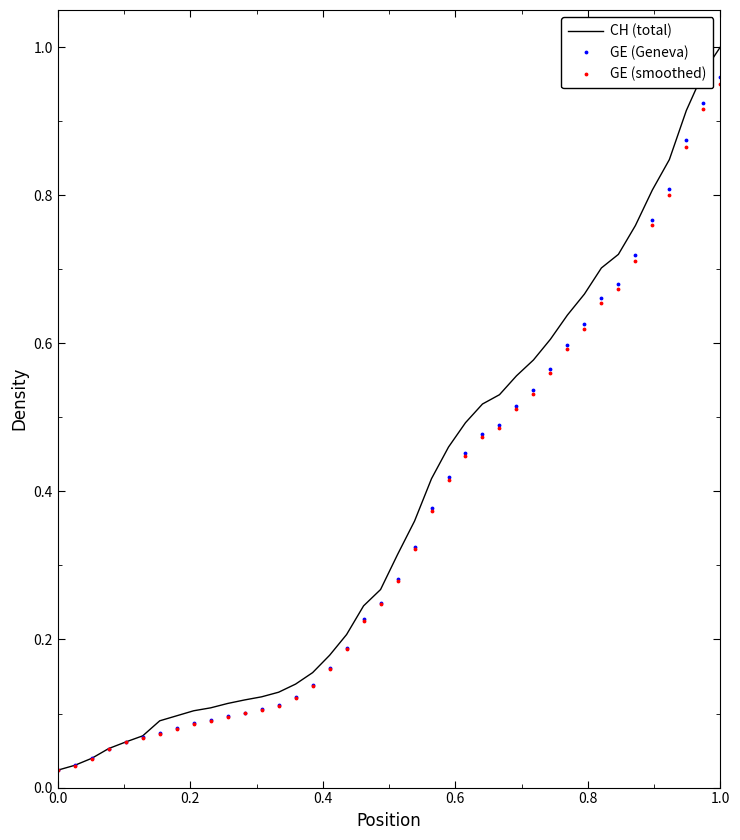

Which series has the widest spread of values?

CH (total)